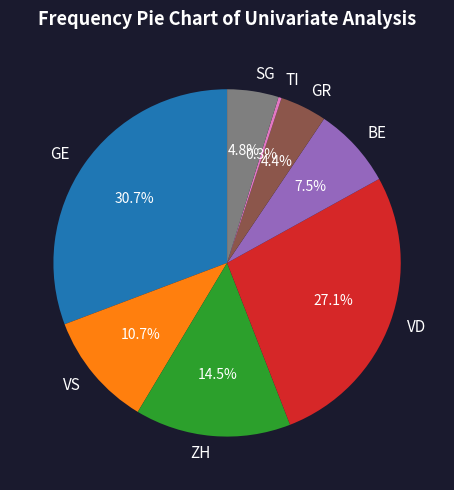

Approximately how many times larger is the value at VS compared to BE?

1.4